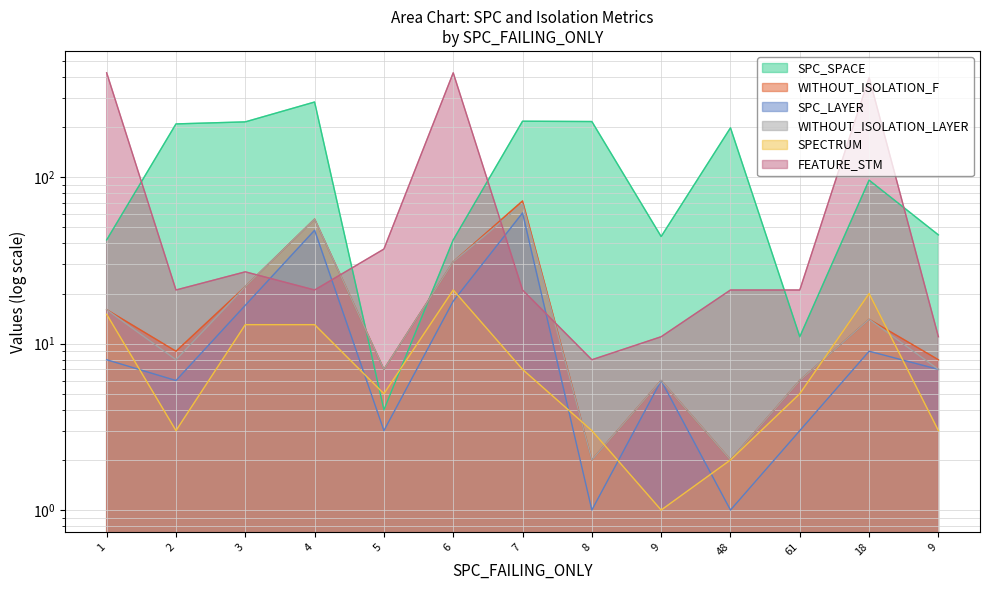

What is the smallest value displayed?

1